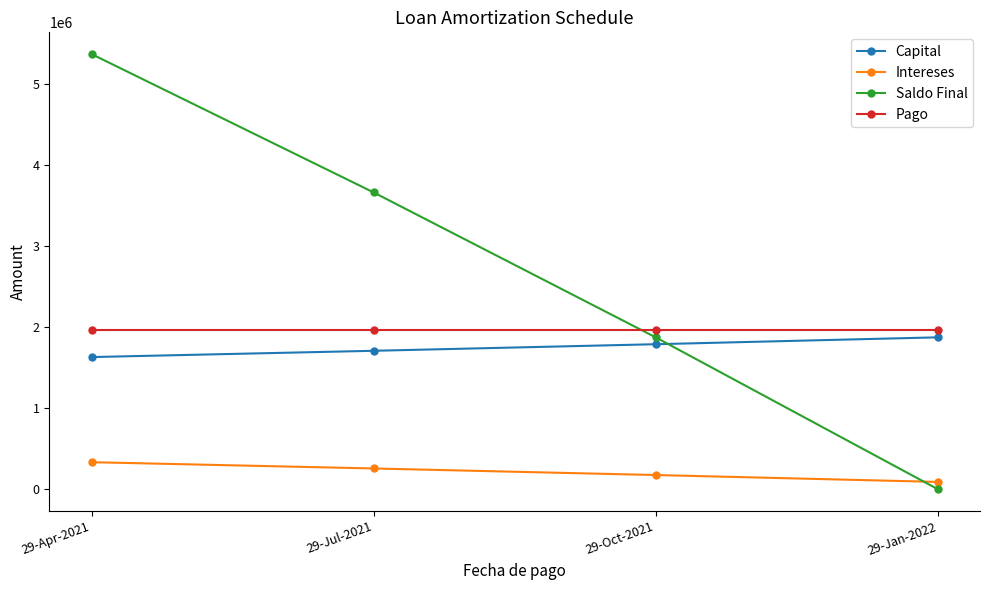

What position from the right is 29-Oct-2021?

2